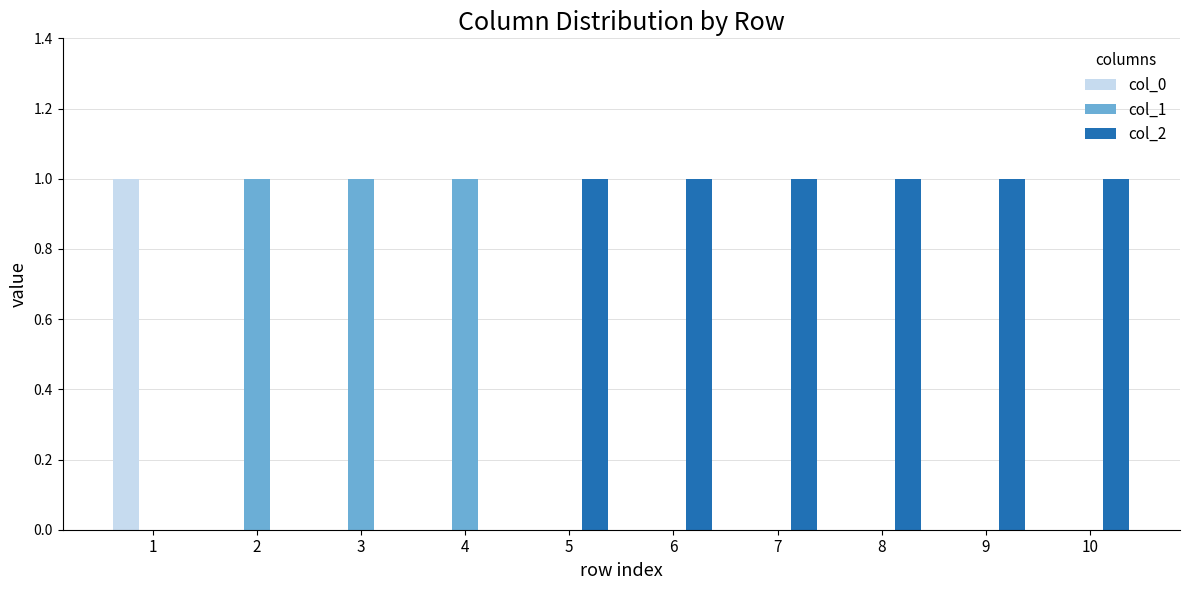

True or false: col_1 has a value of -1 at 1.

False